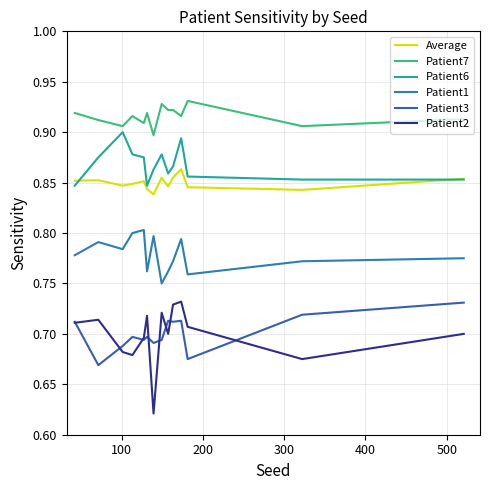

How many lines are shown in the chart?

6